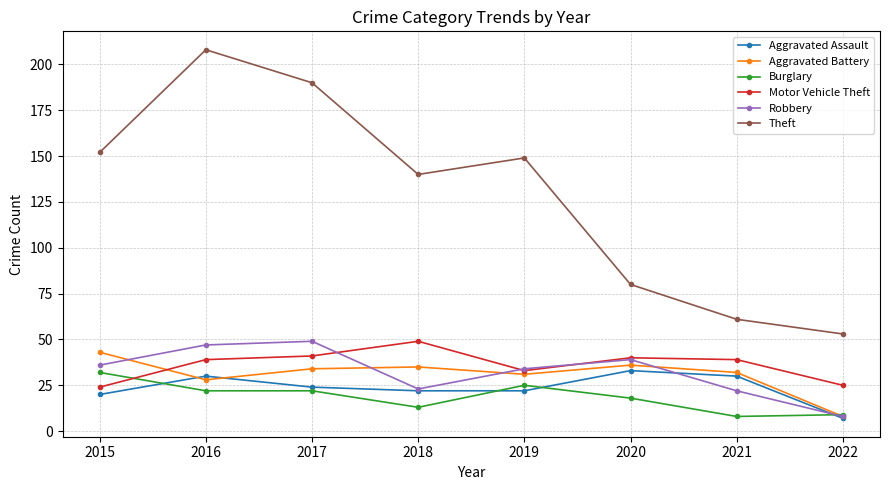

Is it true that Aggravated Assault equals 6 at 2017?

False